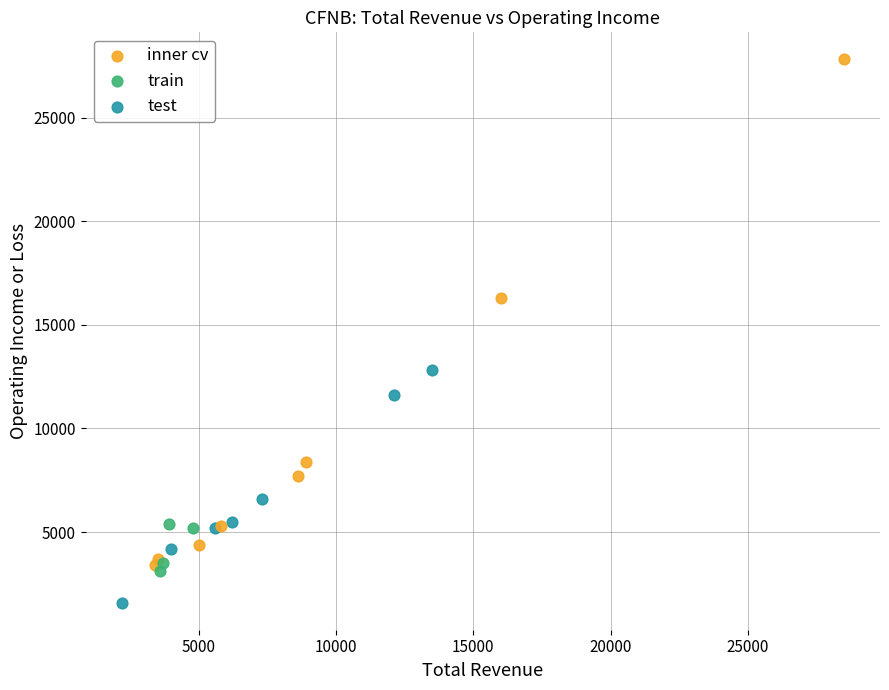

Which series contains the highest Y value?

inner cv